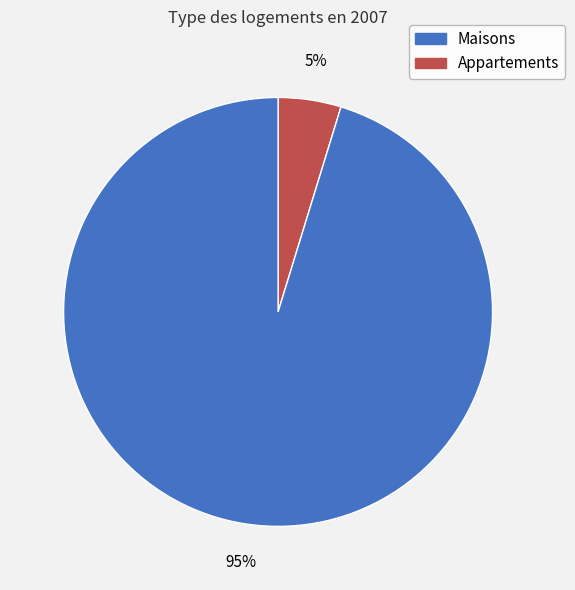

Is there any slice that represents more than half of the pie?

Yes